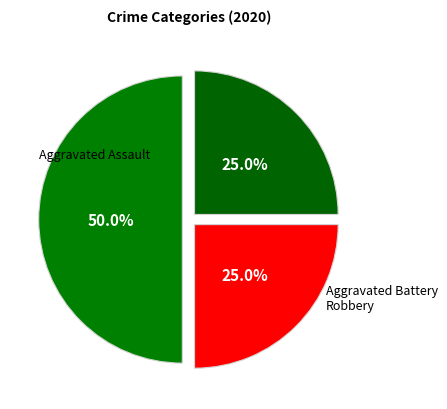

What is the smallest slice in the pie chart?

Aggravated Battery